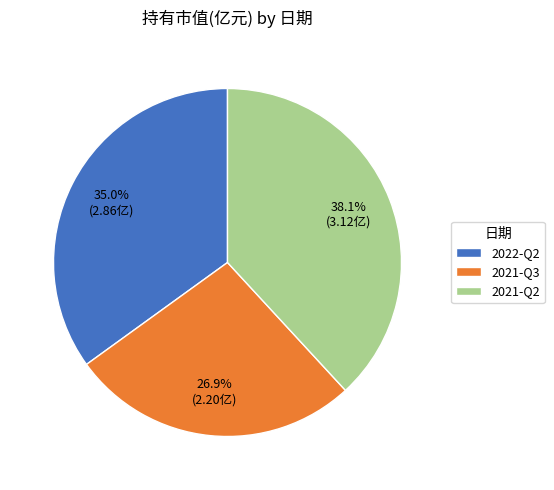

To the nearest percent, what is the difference between the 2021-Q2 and 2022-Q2 slice percentages?

3%